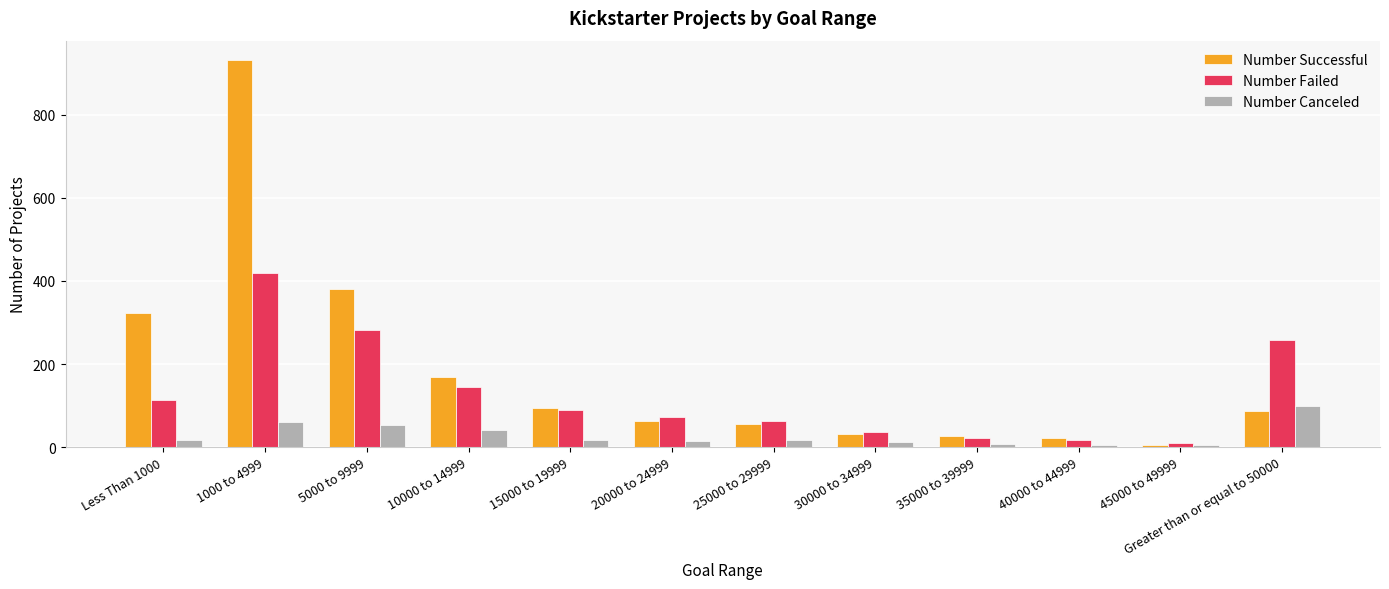

At which category is the sum across all series the highest?

1000 to 4999